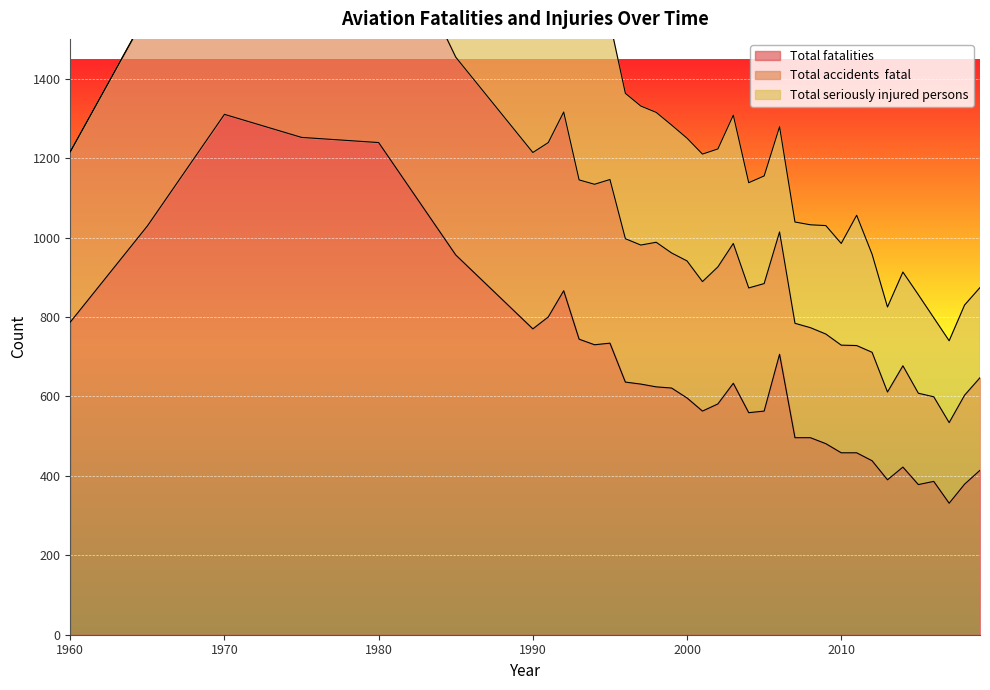

What is the difference between the Total fatalities values at 1980 and 1975?

13